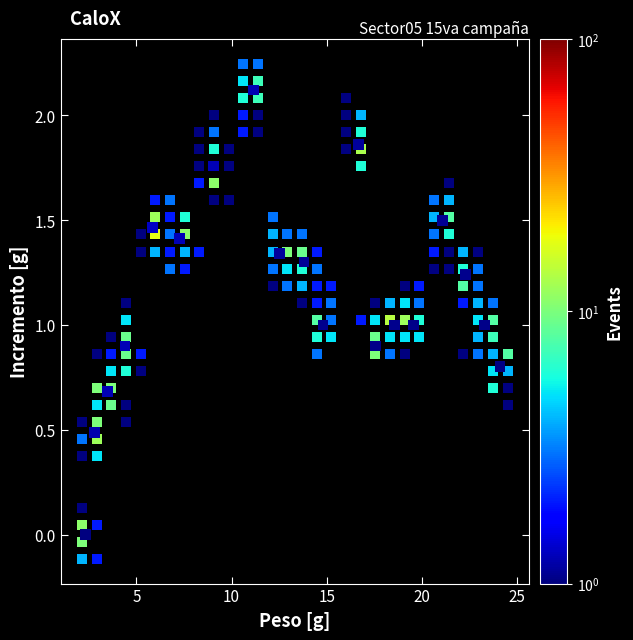

What is the range of Y values (max minus min)?

2.1